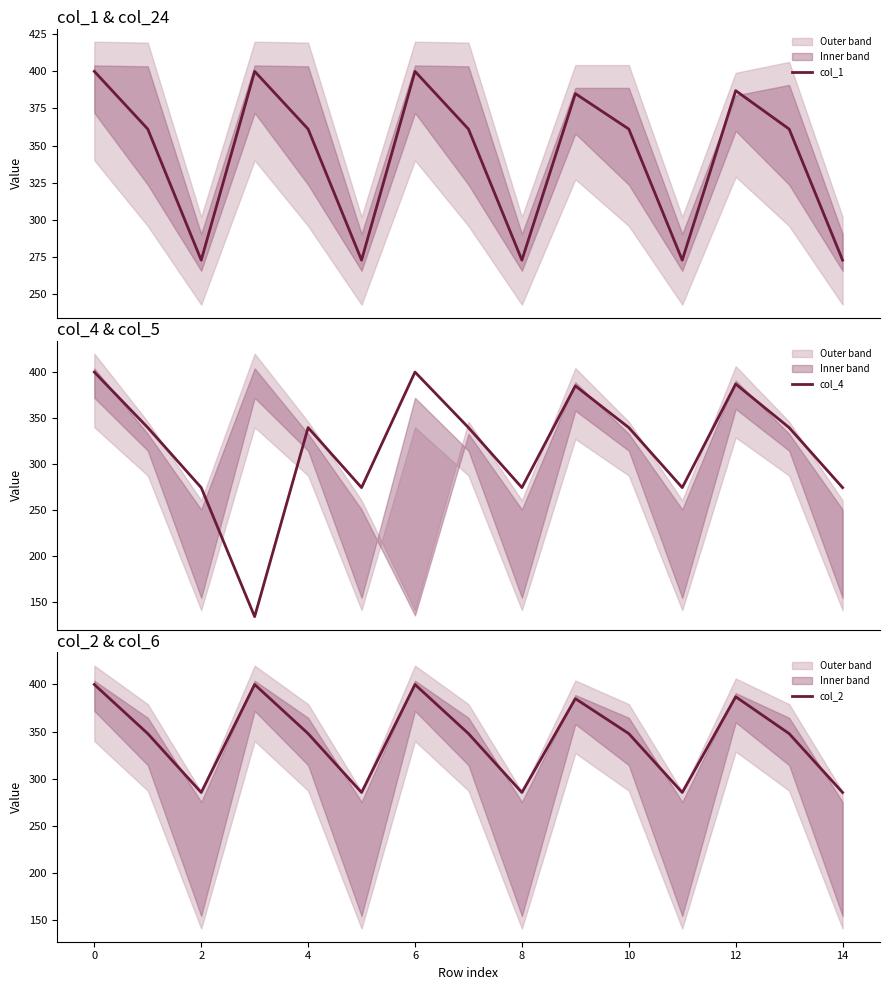

How many values in the col_2 series are below 347?

5